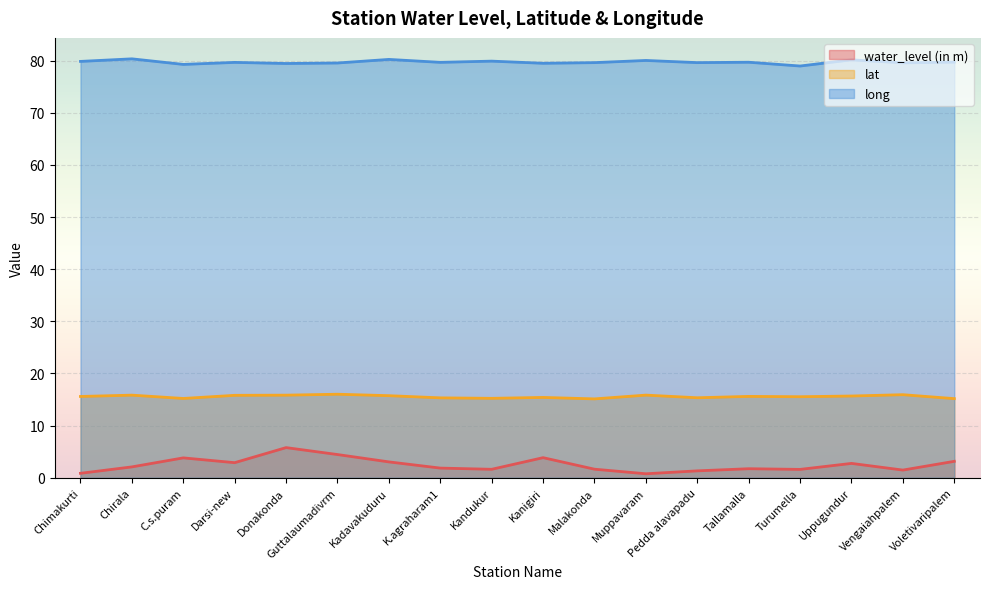

Which series has the widest spread of values?

water_level (in m)